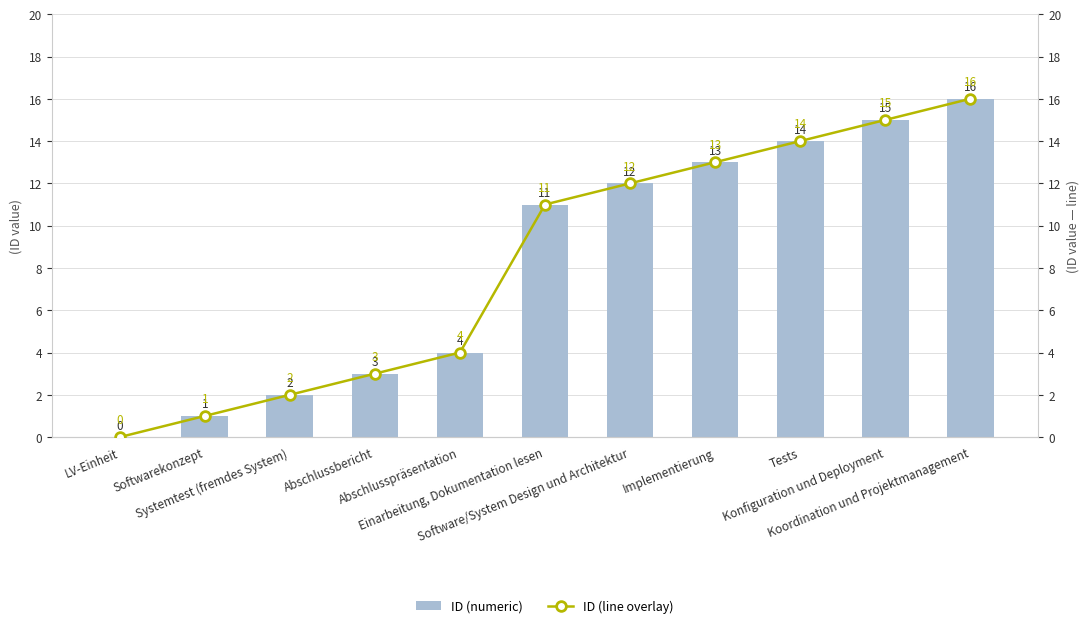

True or false: ID (line overlay) has a value of 3 at Abschlusspräsentation.

False